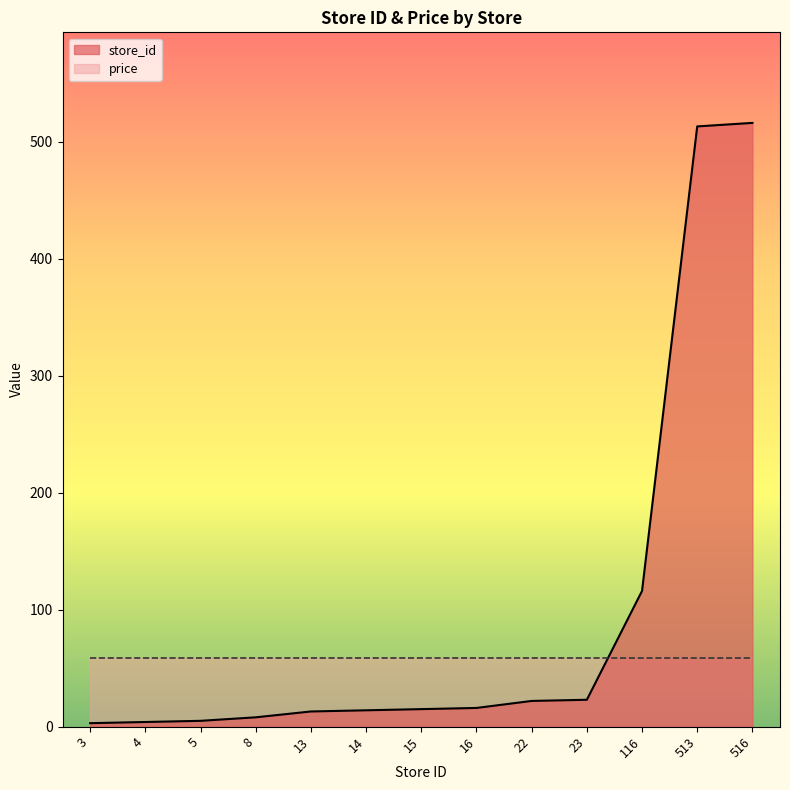

Which label corresponds to the smallest value in the chart?

3